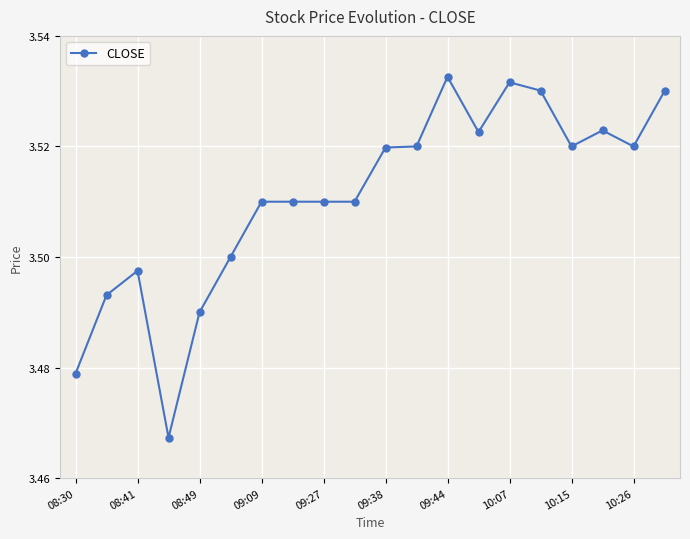

What is the sum of all values?

70.2